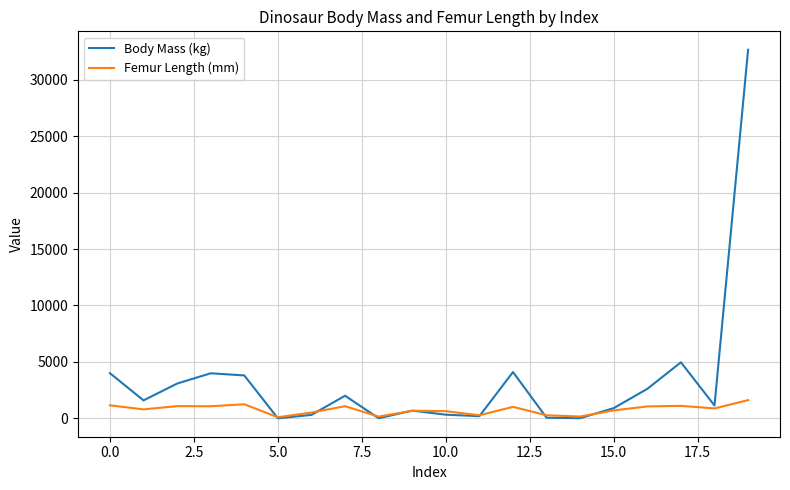

True or false: Body Mass (kg) and Femur Length (mm) intersect in this chart.

True